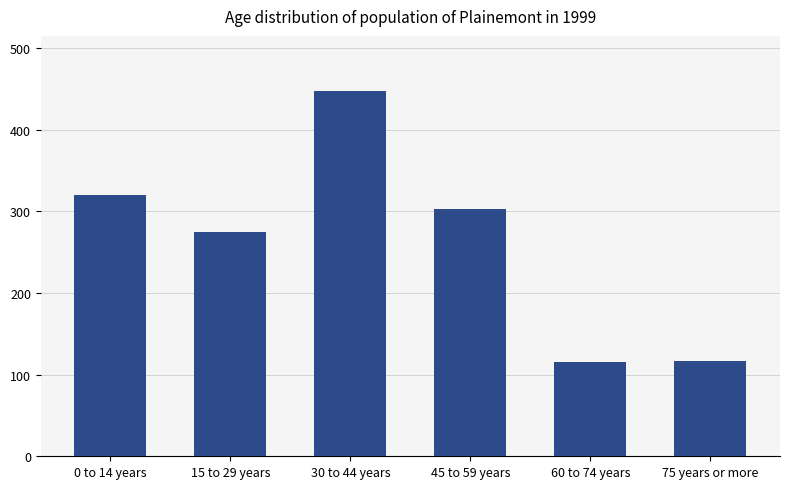

What is the maximum value shown in the chart?

448